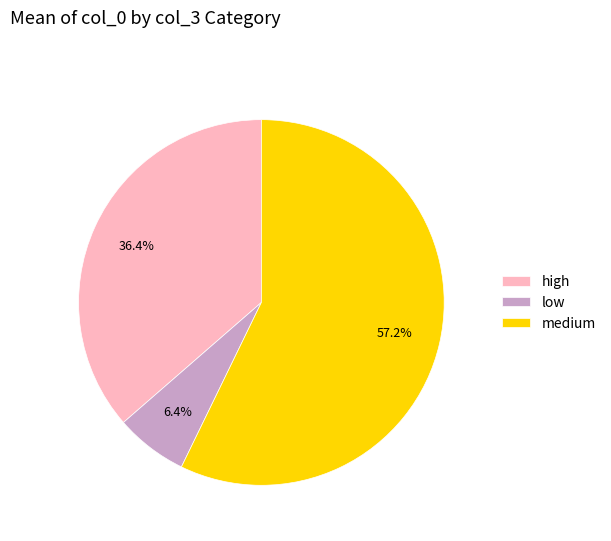

Which category has the biggest portion of the pie?

medium